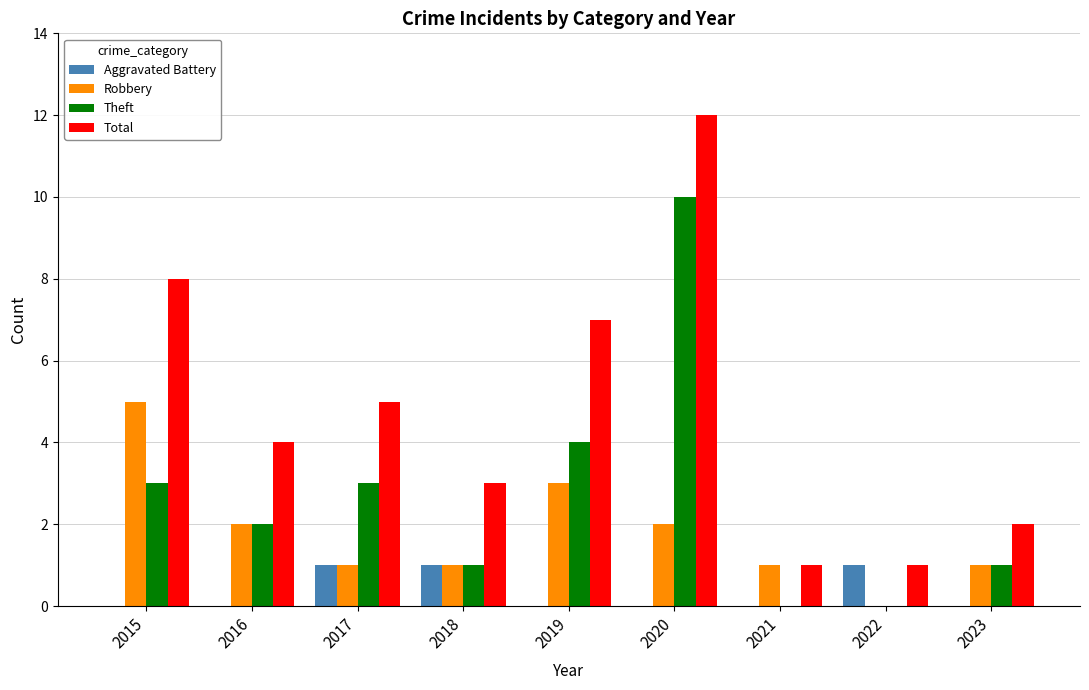

At which category is the sum across all series the highest?

2020